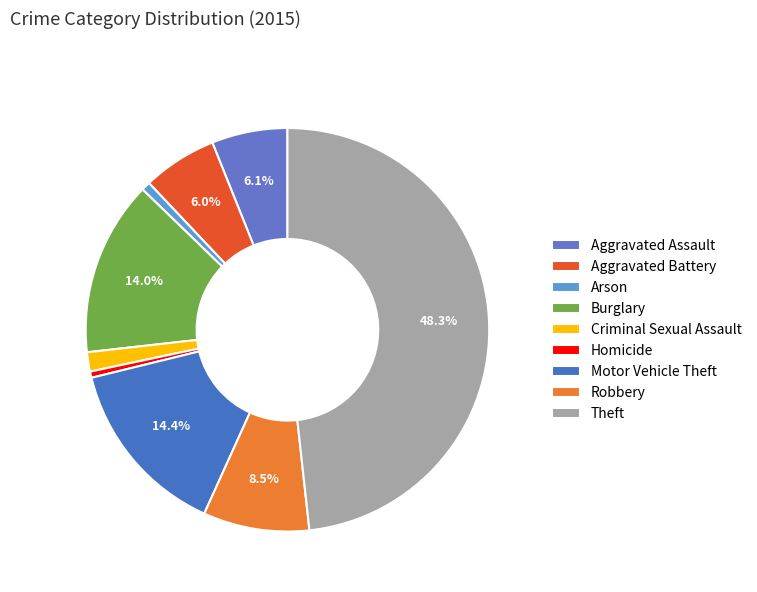

The Burglary slice represents 27% of the pie. True or false?

False